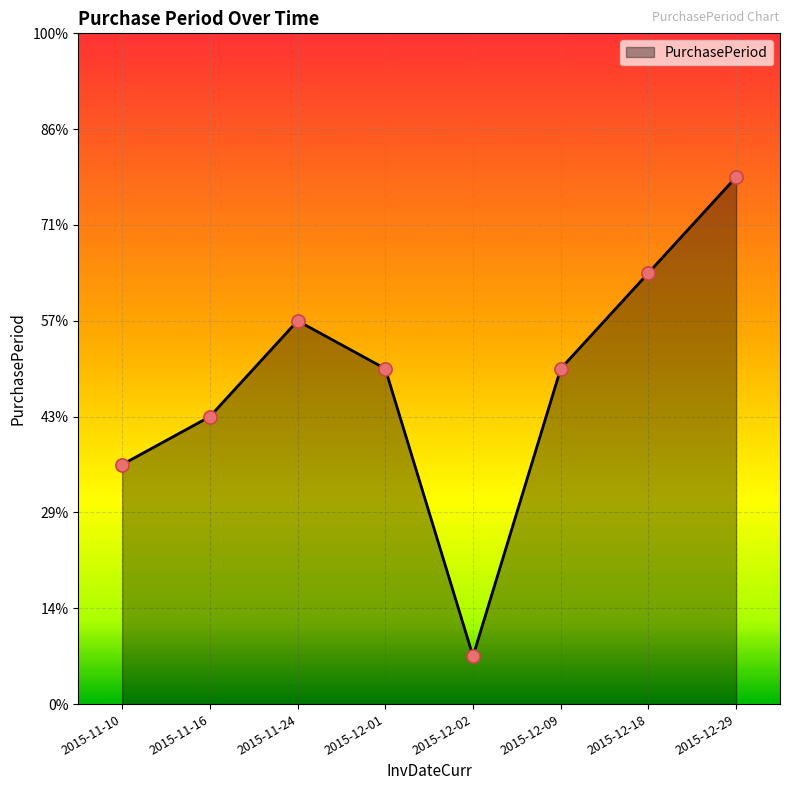

Does the chart have visible grid lines?

Yes